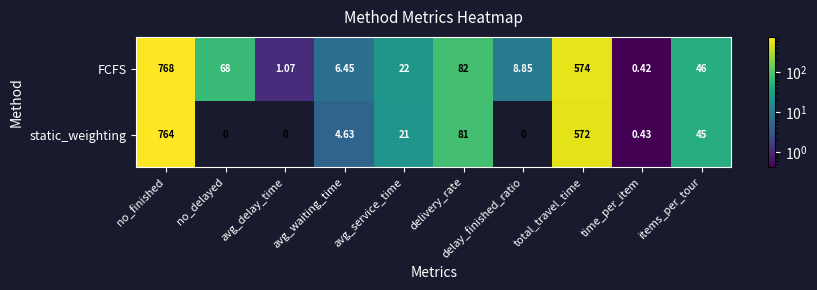

Where is FCFS nearest to the value 384?

total_travel_time